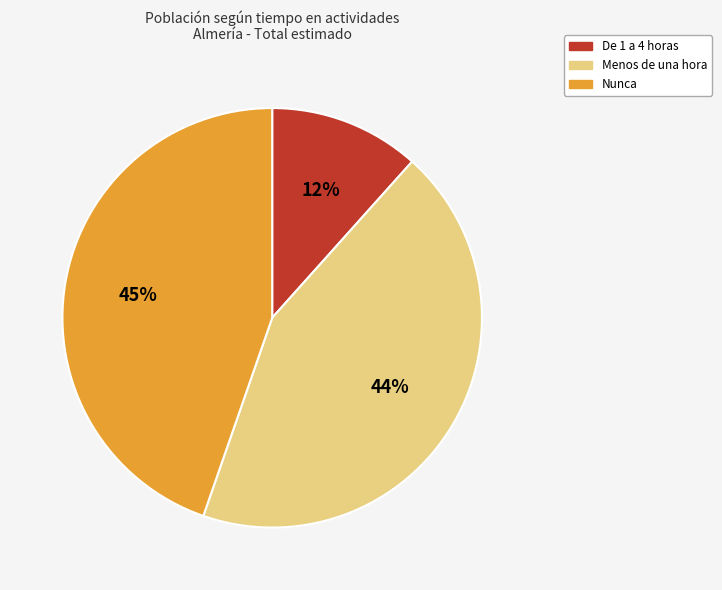

Does Nunca represent more than half of the total?

No